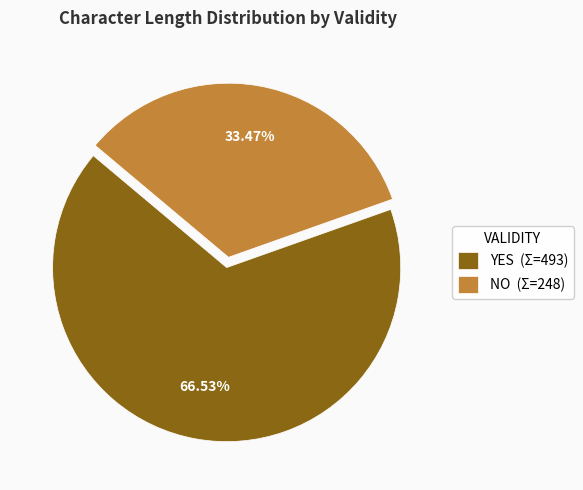

How many segments does this pie chart have?

2